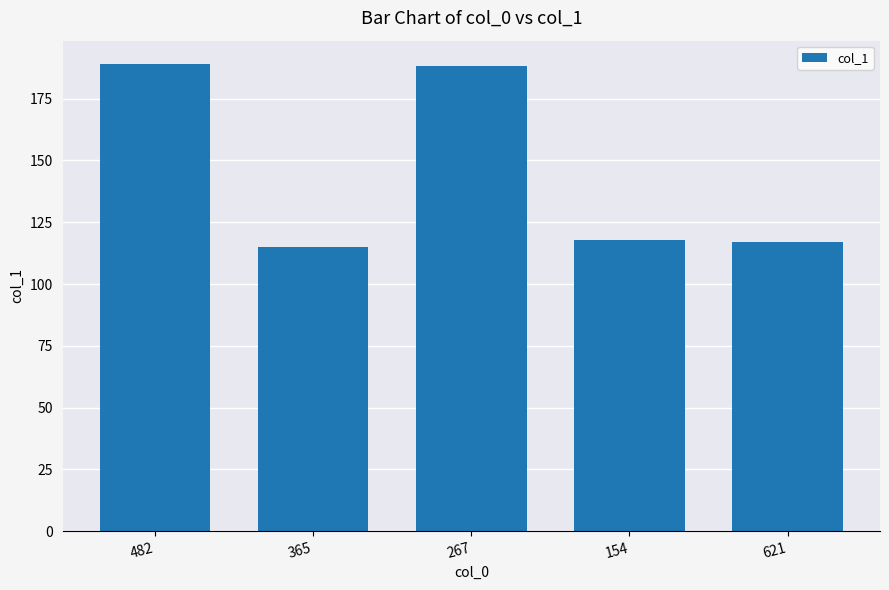

What is the label of the 1st bar from the right?

621